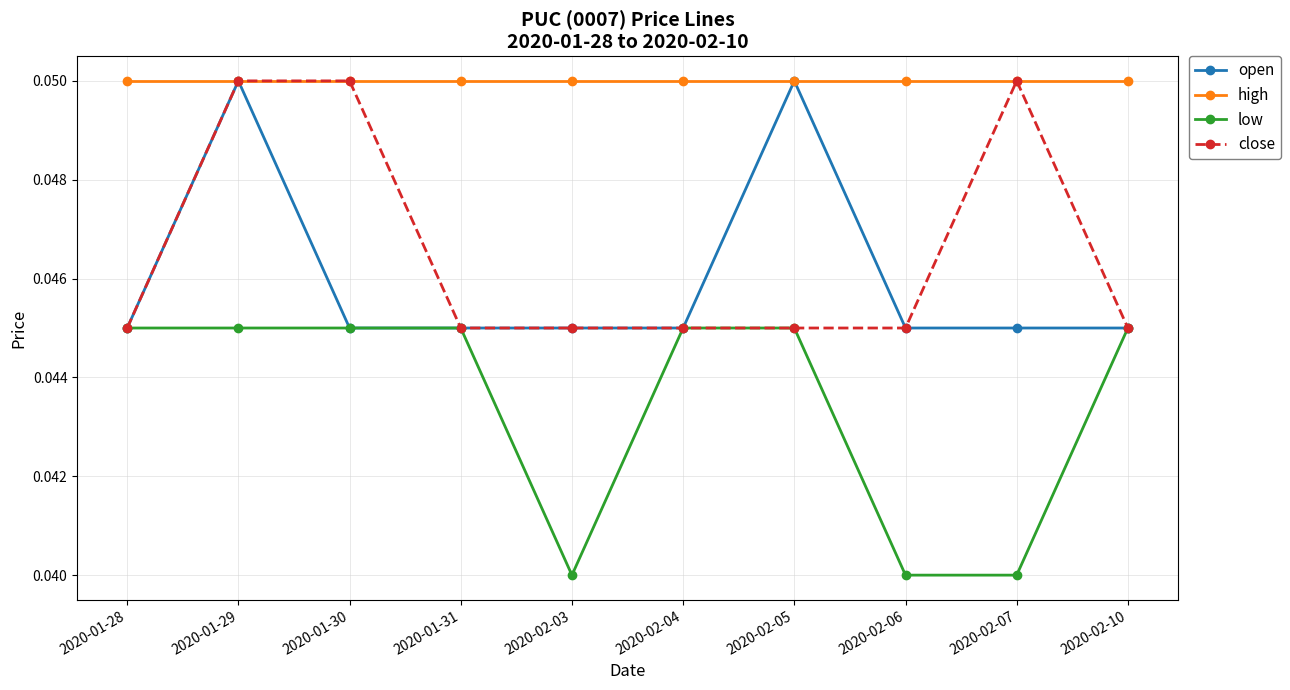

True or false: high and low cross at least once.

False